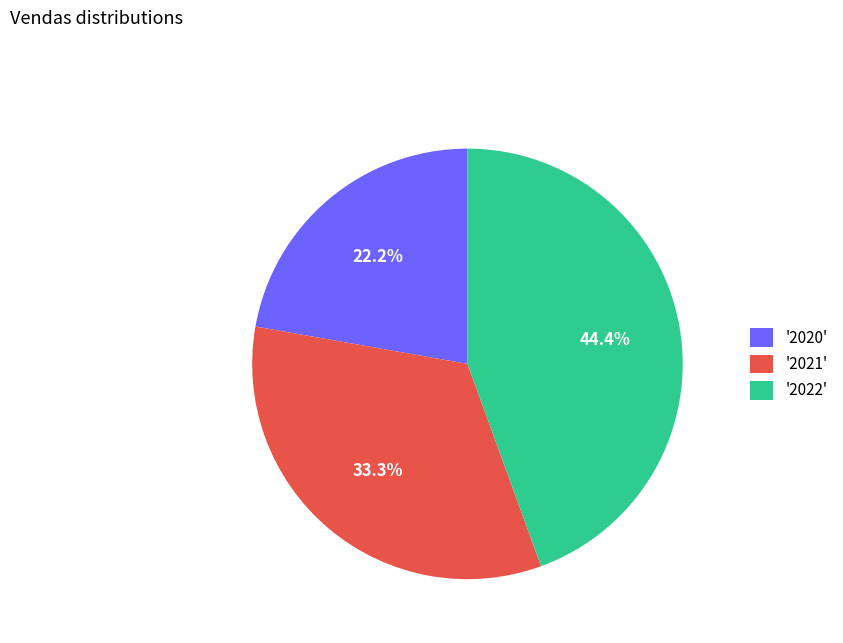

Rank the categories by value from lowest to highest.

'2020', '2021', '2022'